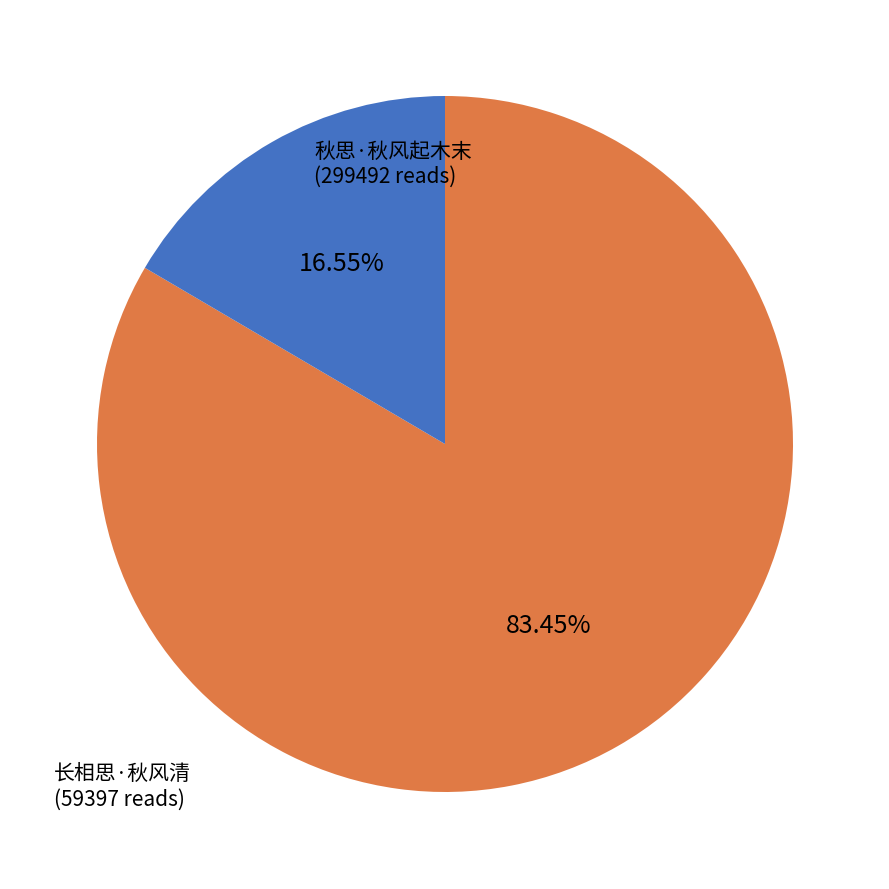

To the nearest percent, what is the average slice percentage?

50%